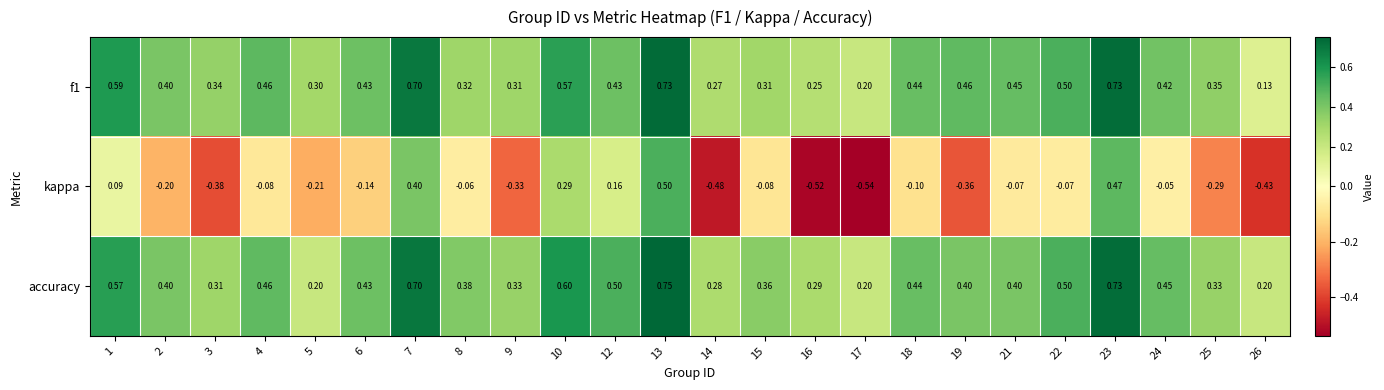

Which series has the widest spread of values?

kappa